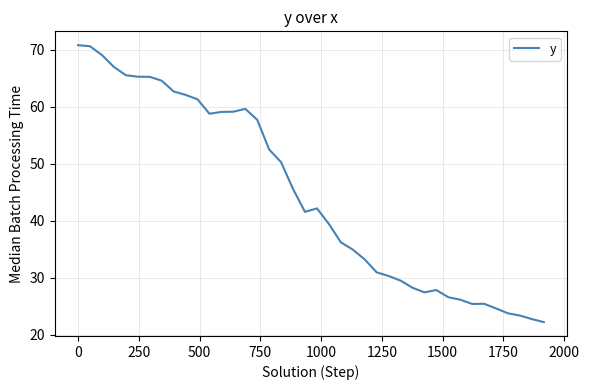

What is the maximum value shown in the chart?

70.8